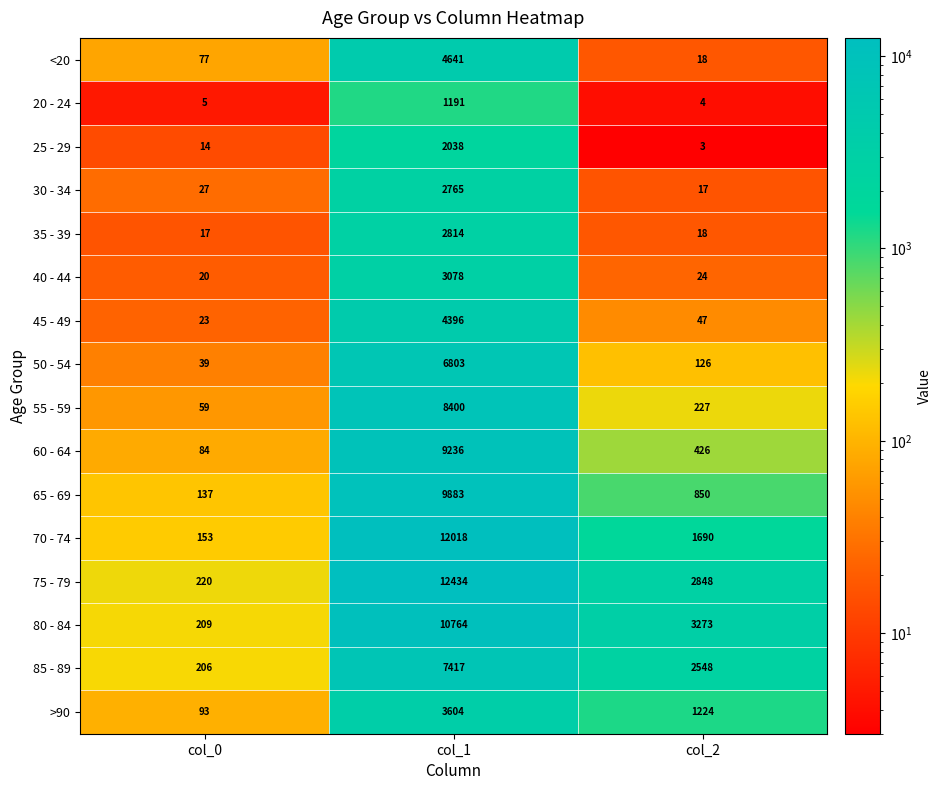

The 80 - 84 series shows 5870 at col_2. True or false?

False